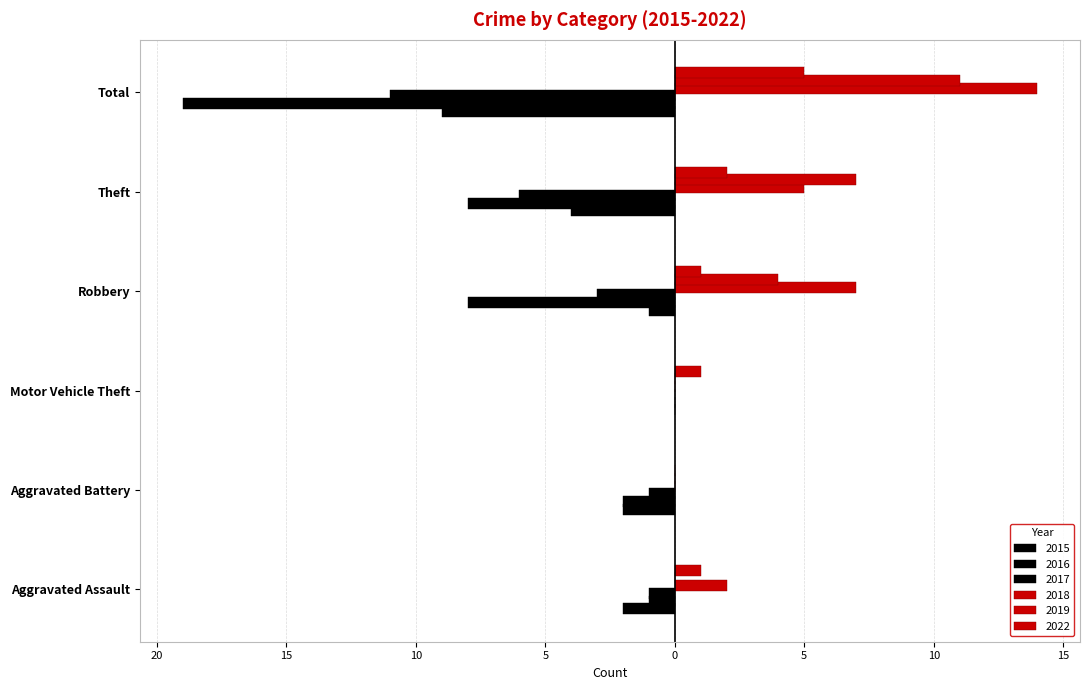

How many values in 2019 are above zero?

3